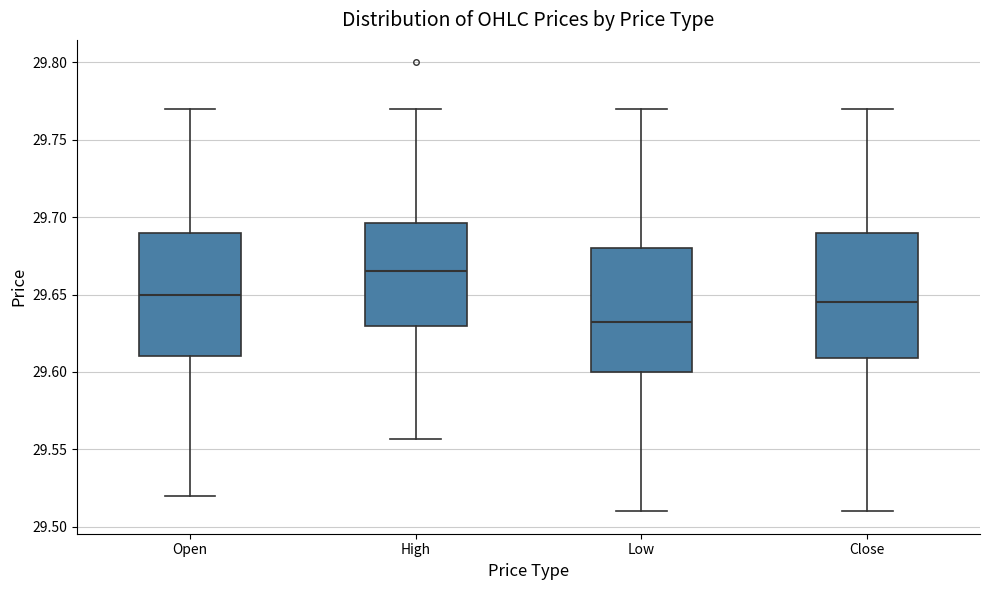

Reading left to right, transcribe this box plot: for each box, give where its median line is, the range the box spans, and where its two whiskers end, as read against the y-axis. The values are not printed on the chart, so give them approximately, as read against the axis.

Open: median 29.650, box 29.610 to 29.690, whiskers 29.520 to 29.770
High: median 29.665, box 29.630 to 29.695, whiskers 29.555 to 29.770
Low: median 29.635, box 29.600 to 29.680, whiskers 29.510 to 29.770
Close: median 29.645, box 29.610 to 29.690, whiskers 29.510 to 29.770